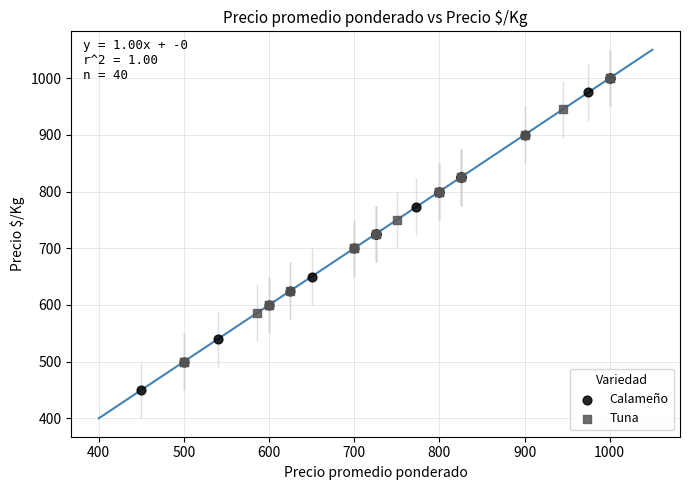

What are all the series names shown in the legend?

Calameño, Tuna